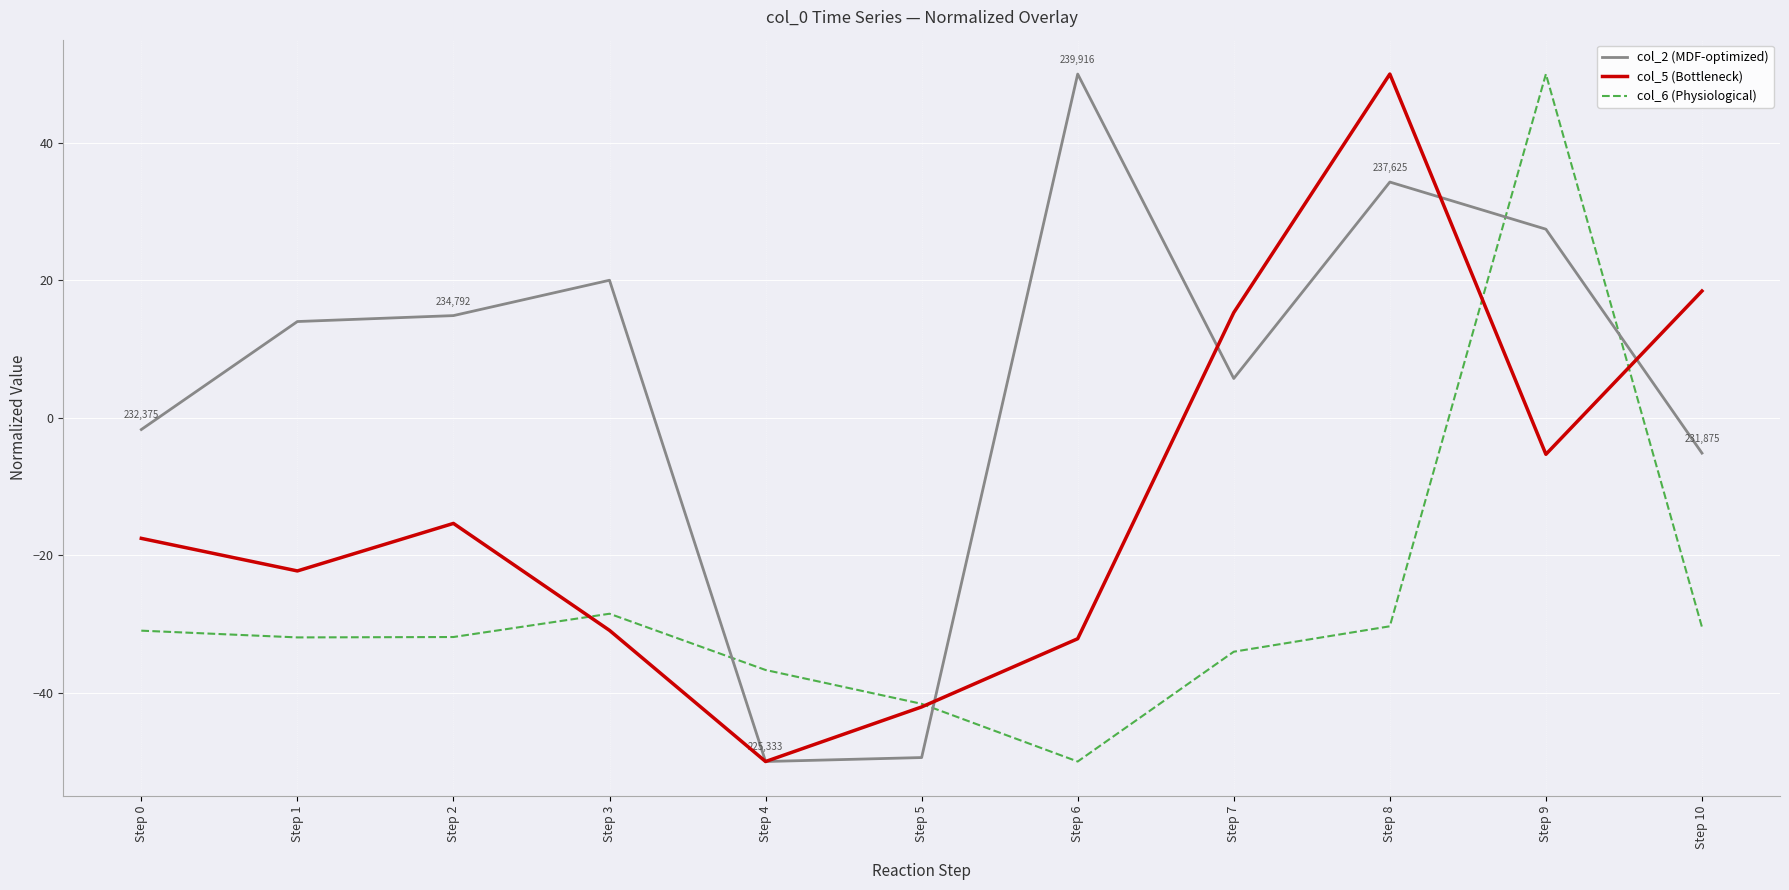

List the series in order of their overall mean, highest first.

col_2 (MDF-optimized), col_5 (Bottleneck), col_6 (Physiological)